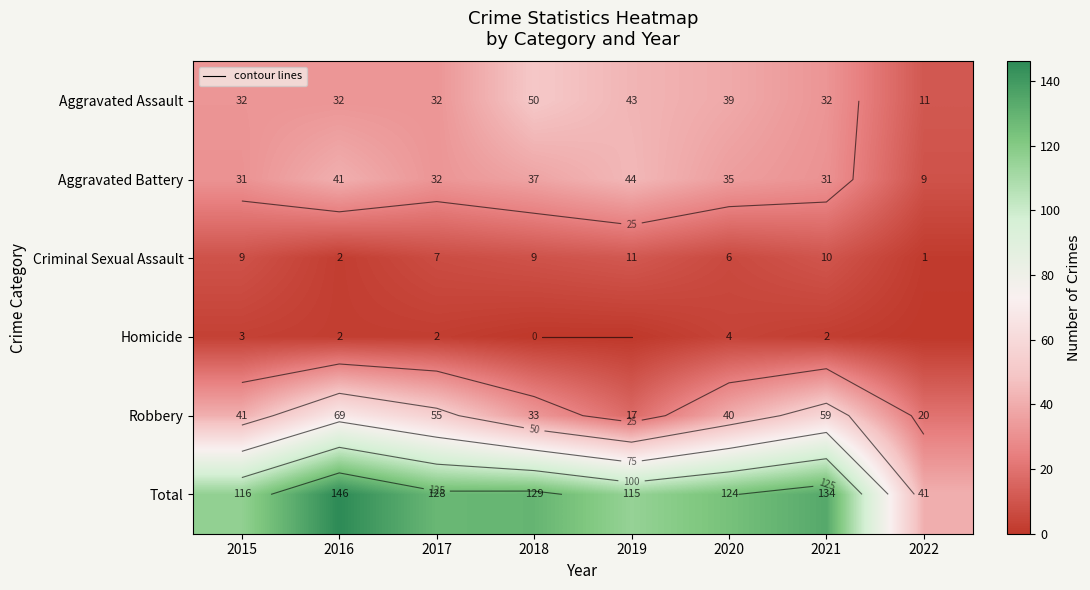

Which series has the largest total across all categories?

Total